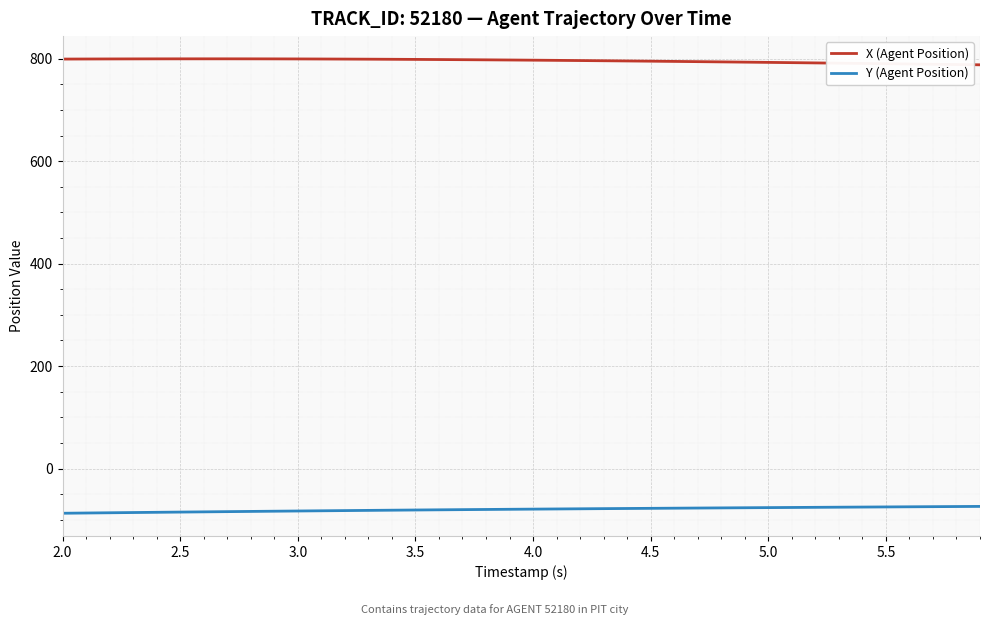

List the series in order of their overall mean, highest first.

X (Agent Position), Y (Agent Position)